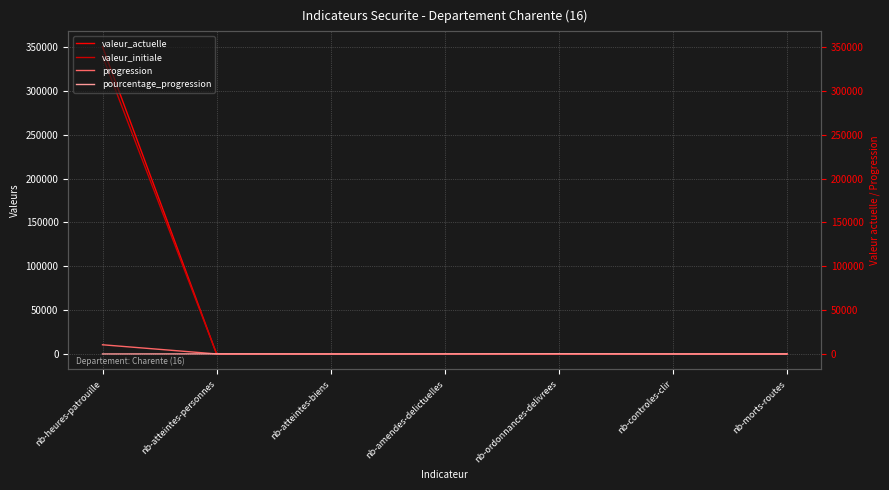

Where is the first local maximum for pourcentage_progression?

nb-atteintes-personnes